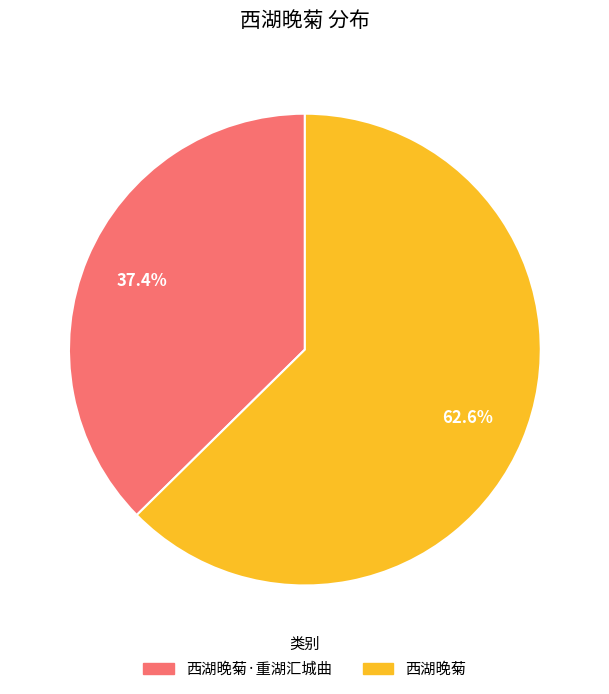

Does any single category account for the majority?

Yes